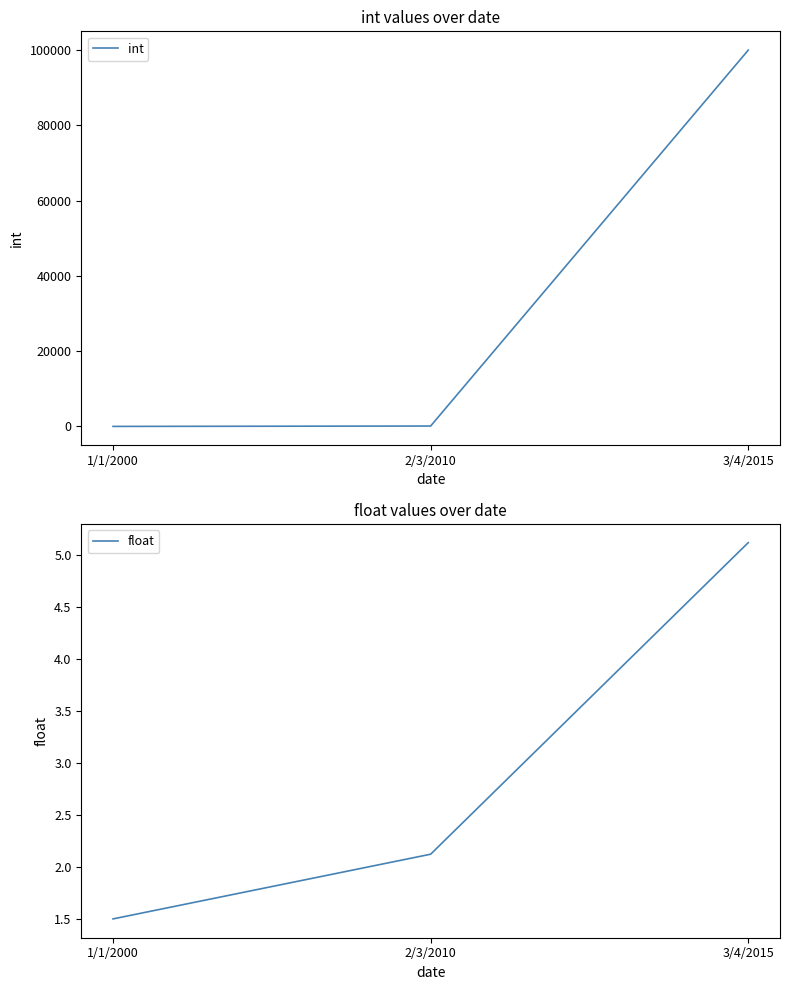

Reading left to right, transcribe all the data shown in this chart.

int: 1/1/2000=1.0	2/3/2010=100.0	3/4/2015=100000.0
float: 1/1/2000=1.5	2/3/2010=2.1	3/4/2015=5.1